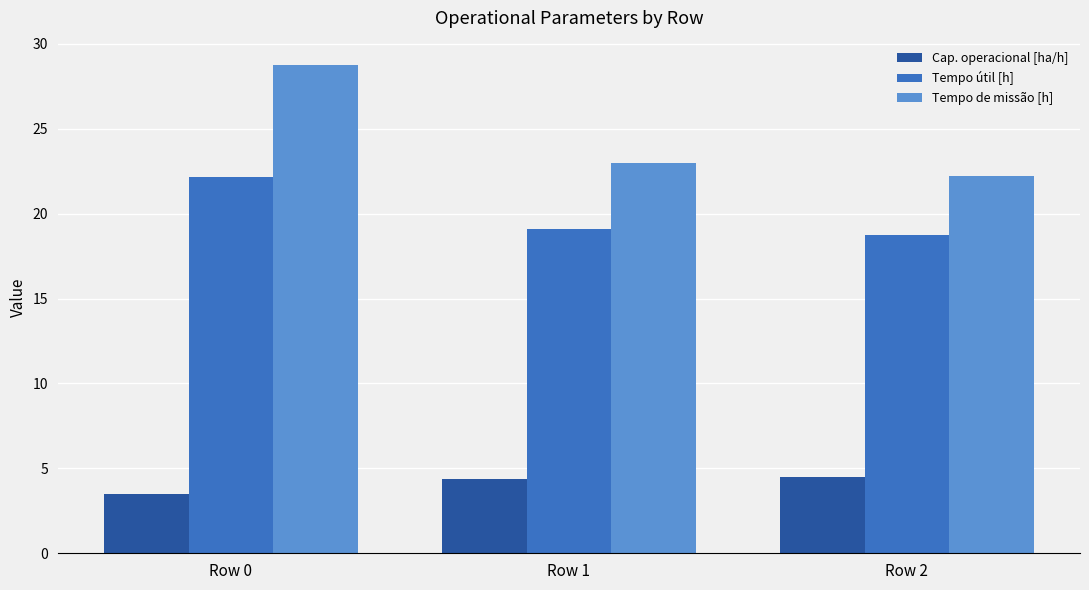

Which series changed the most between Row 0 and Row 1?

Tempo de missão [h]